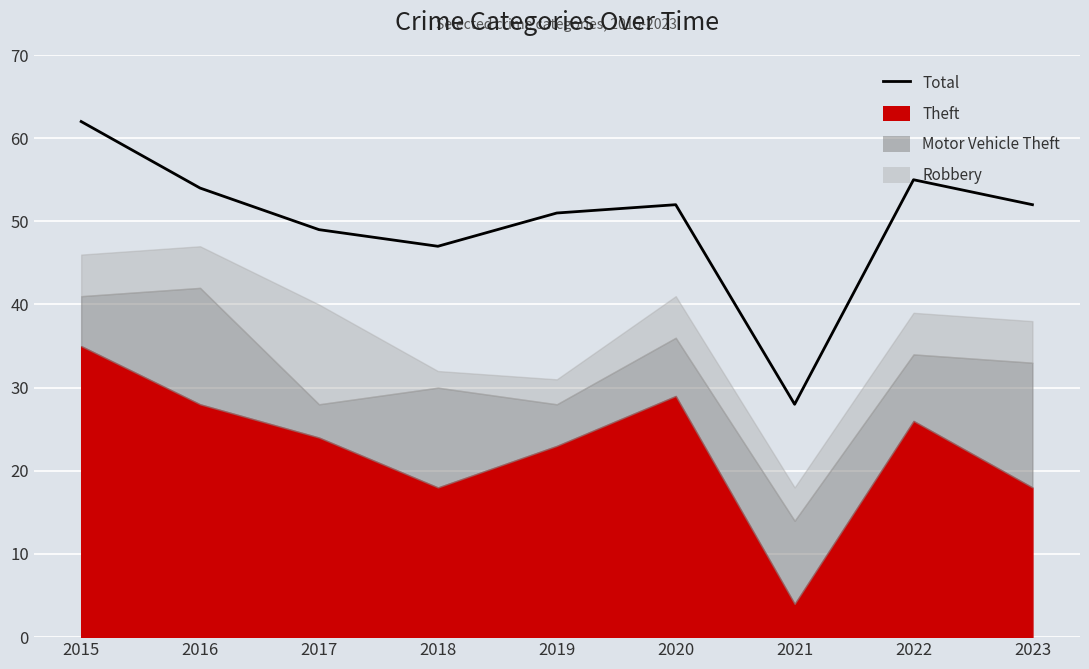

Where is the first local maximum?

2020